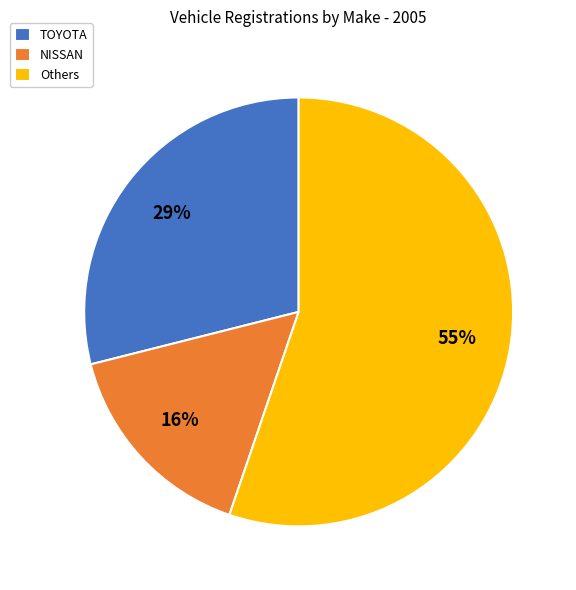

How many slices are in this pie chart?

3